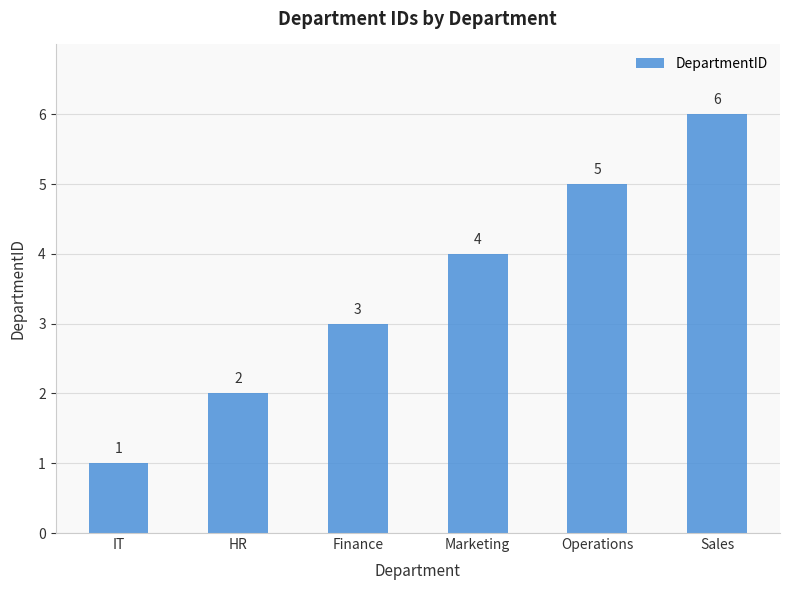

What is the label of the 6th bar from the left?

Sales